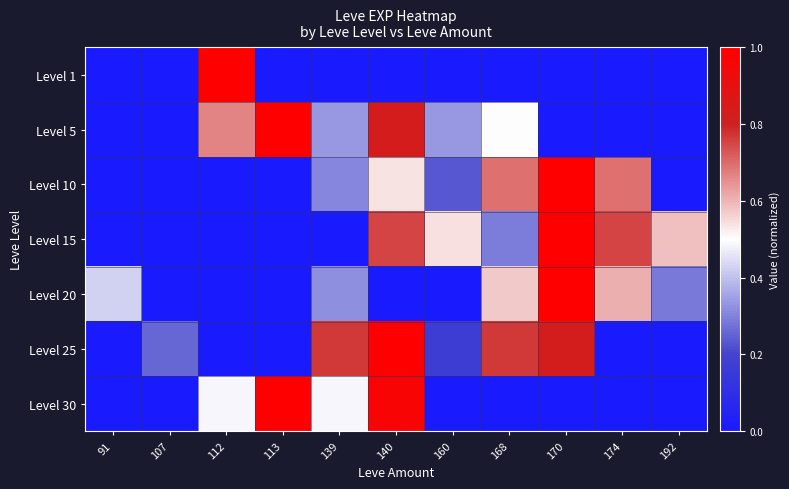

What is the spread (max minus min) of values at 91?

0.4